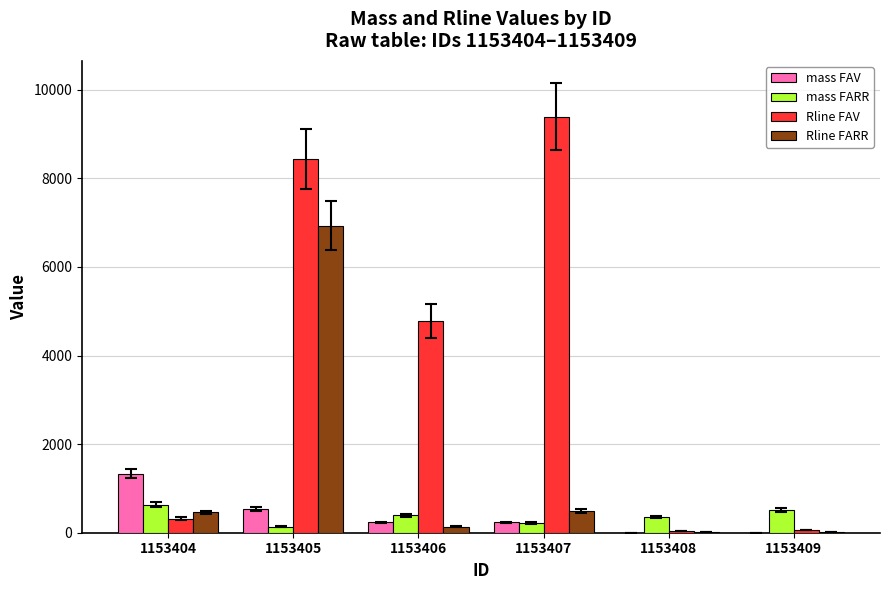

What are all the series names shown in the legend?

mass FAV, mass FARR, Rline FAV, Rline FARR